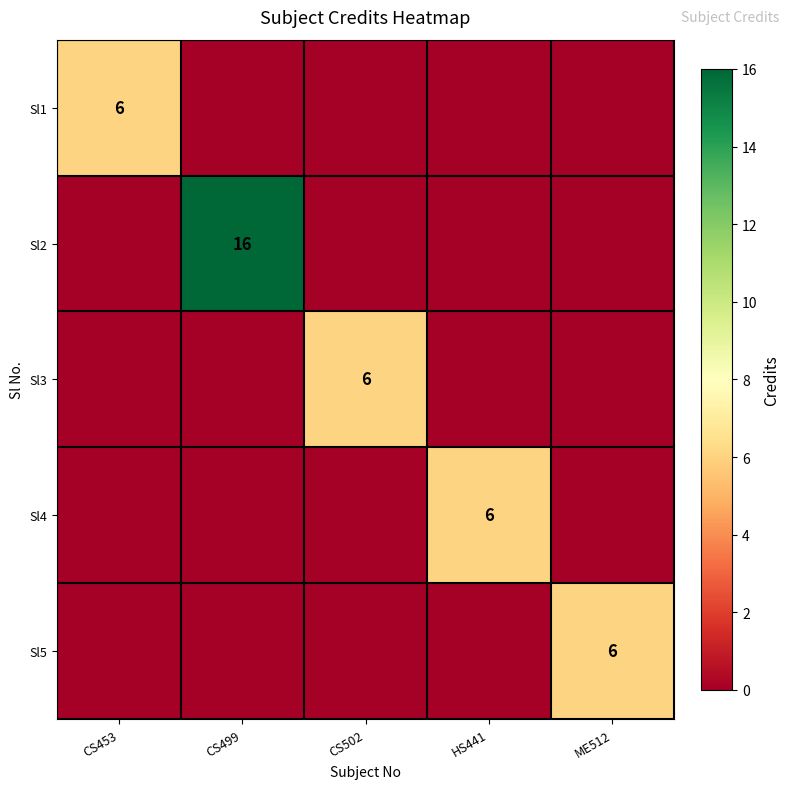

True or false: Sl5 has a value of -4 at CS502.

False